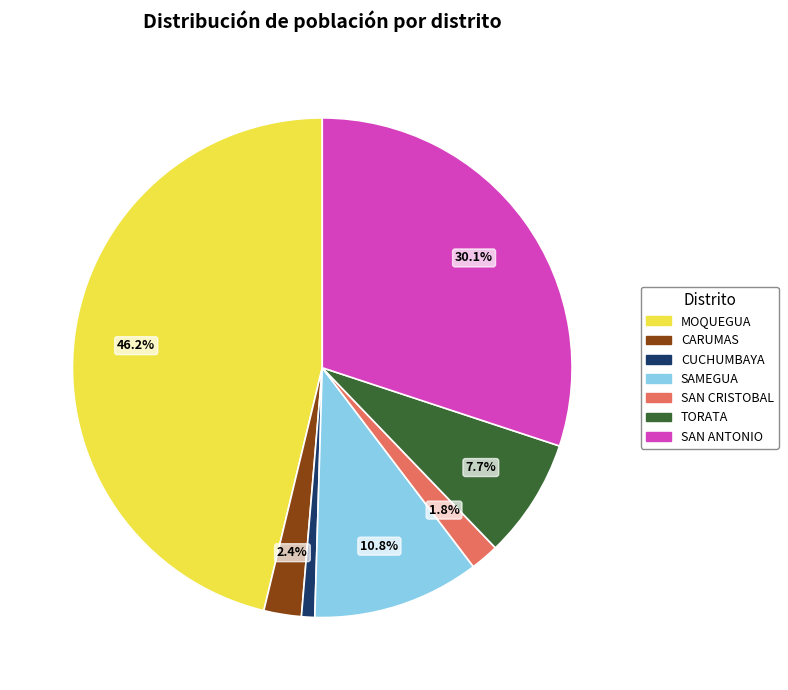

What percentage is the CUCHUMBAYA slice, to the nearest percent?

1%